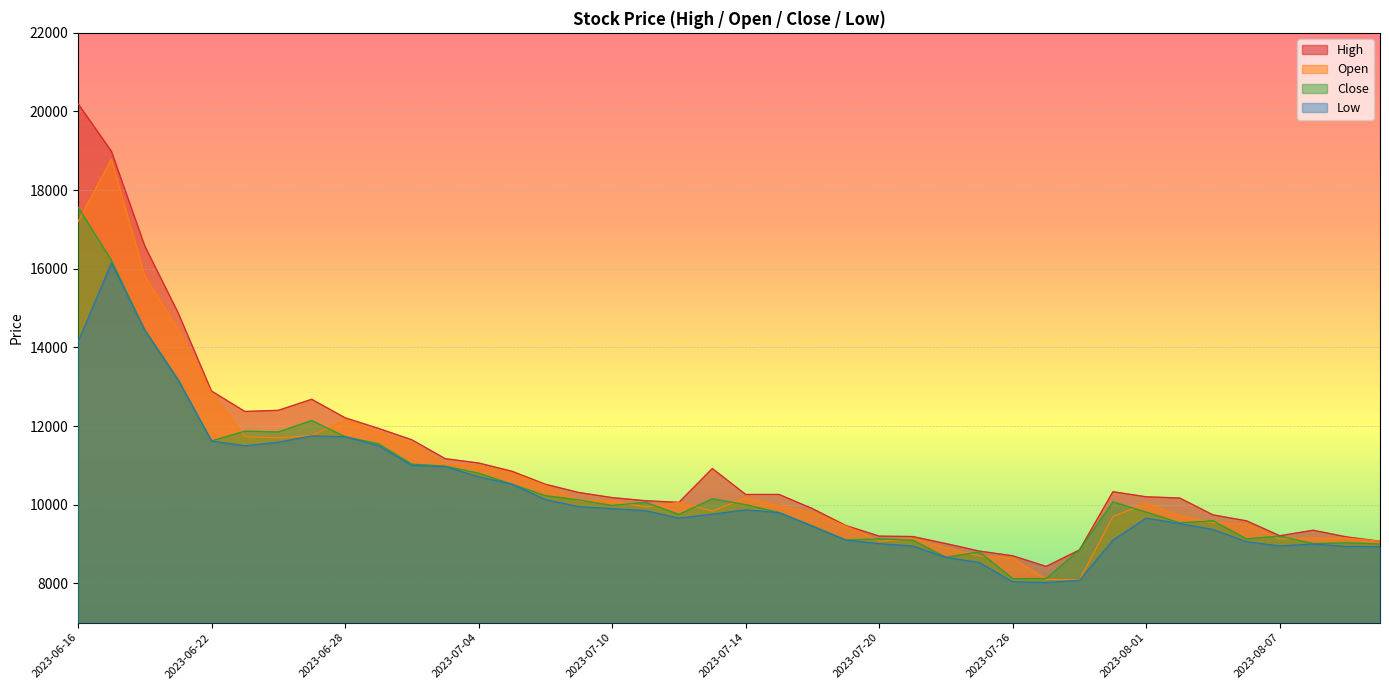

What are all the series names shown in the legend?

High, Open, Close, Low